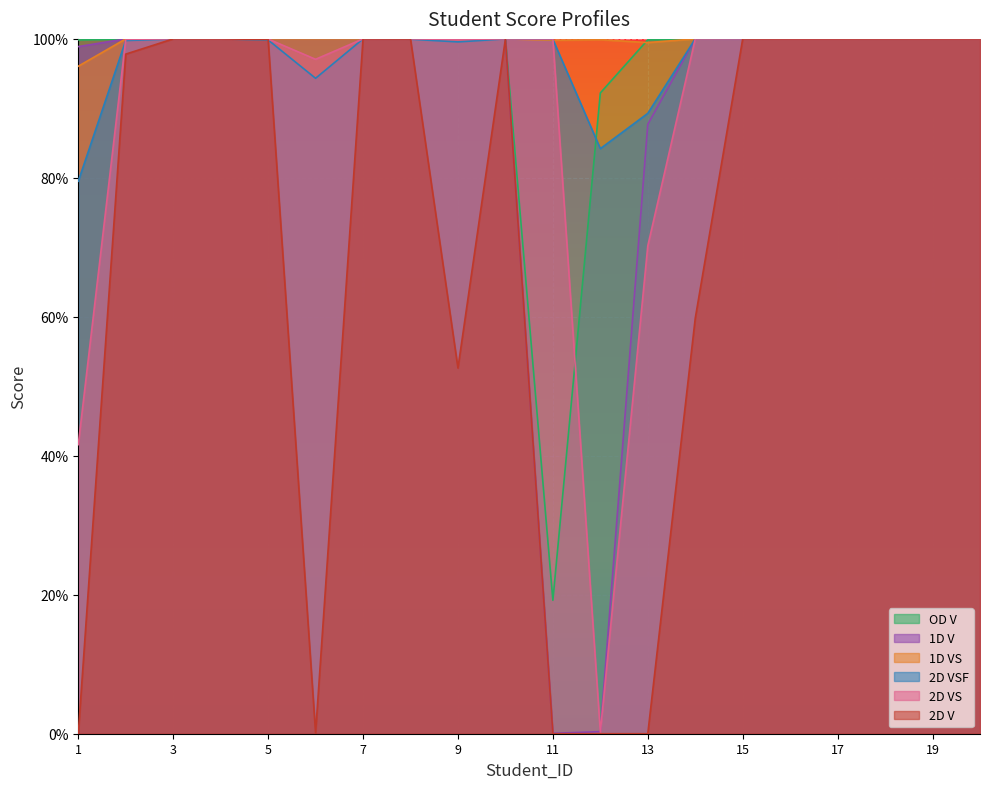

What are all the series names shown in the legend?

OD V, 1D V, 1D VS, 2D VSF, 2D VS, 2D V